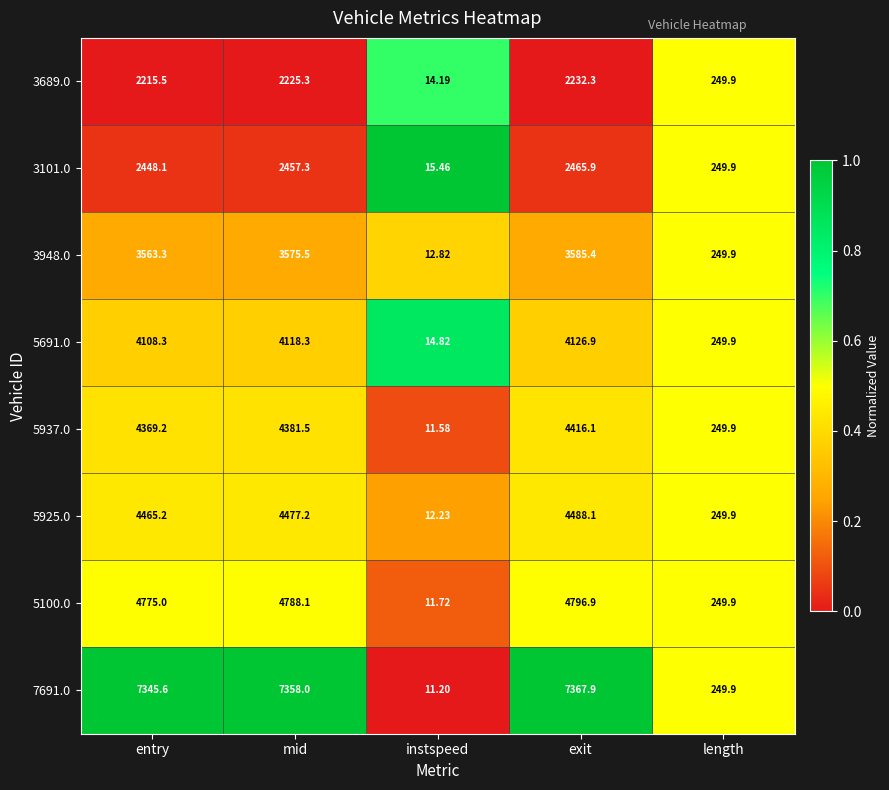

At which label does 5925.0 first exceed 4465?

entry